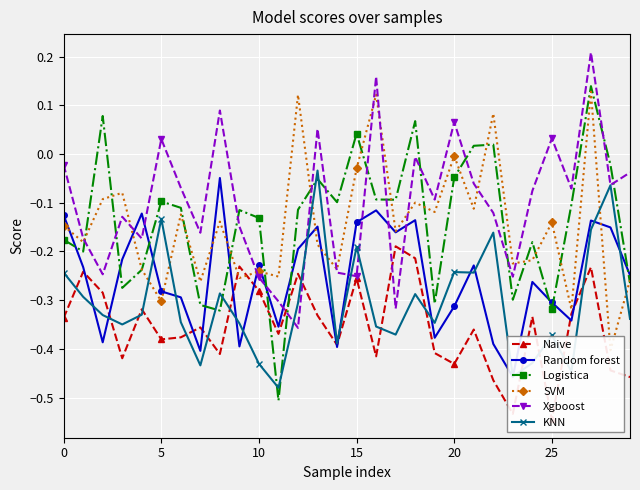

What are all the series names shown in the legend?

Naive, Random forest, Logistica, SVM, Xgboost, KNN